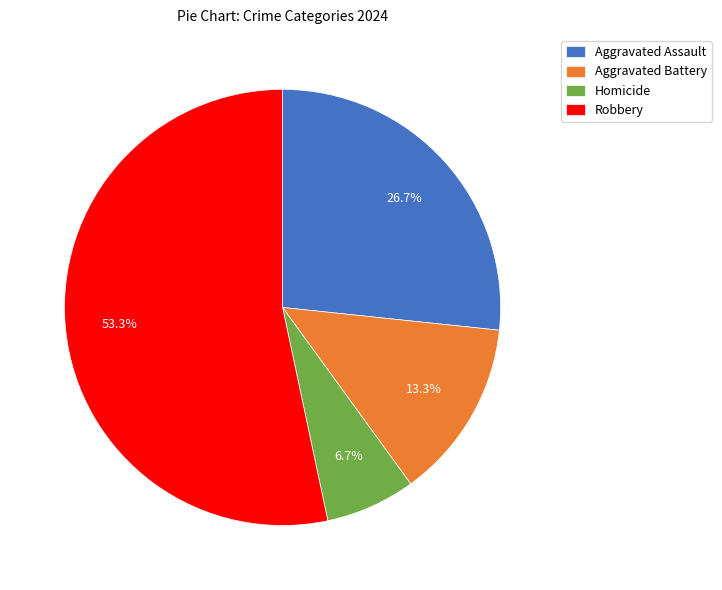

Does Robbery account for over 50% of the chart?

Yes